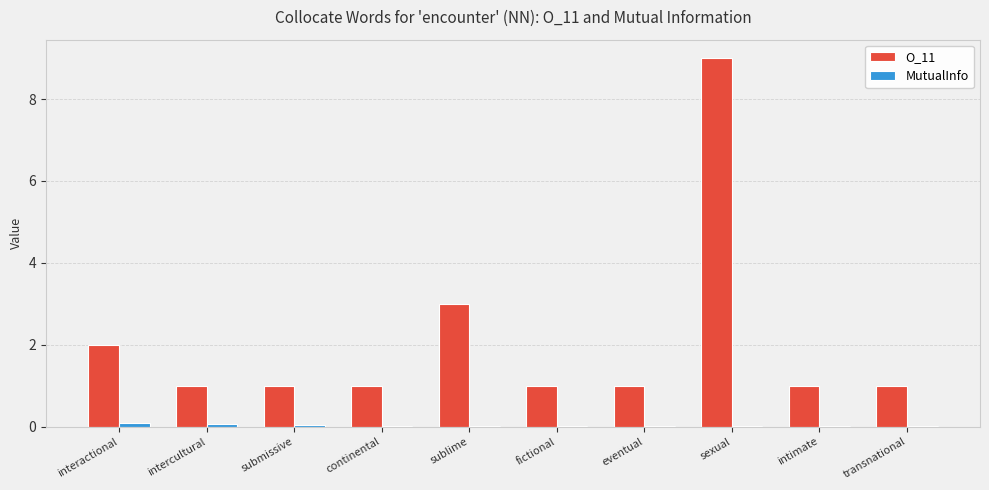

What is the spread (max minus min) of values at interactional?

1.9